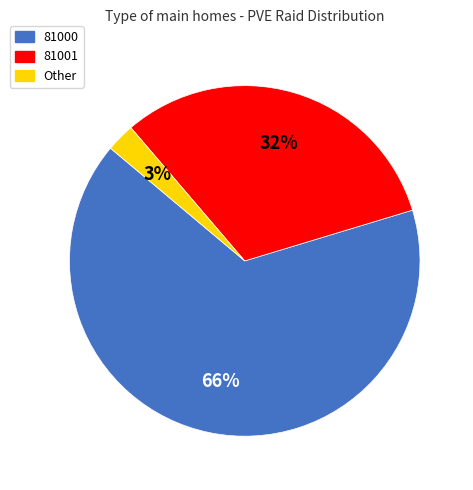

Does any single category account for the majority?

Yes